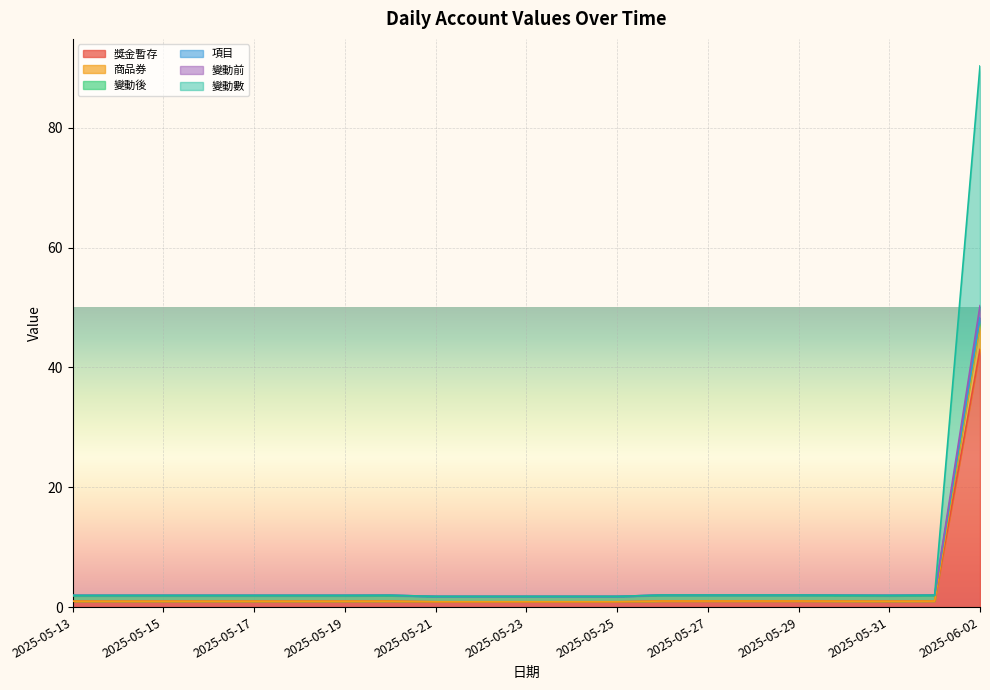

What is the label of the 18th point from the right?

2025-05-16